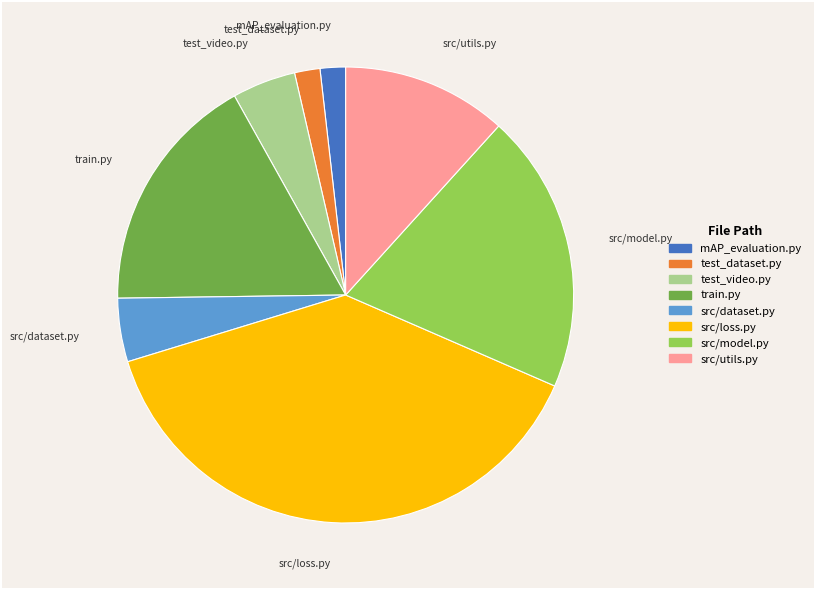

Combined, do src/model.py and test_video.py account for over 50%?

No